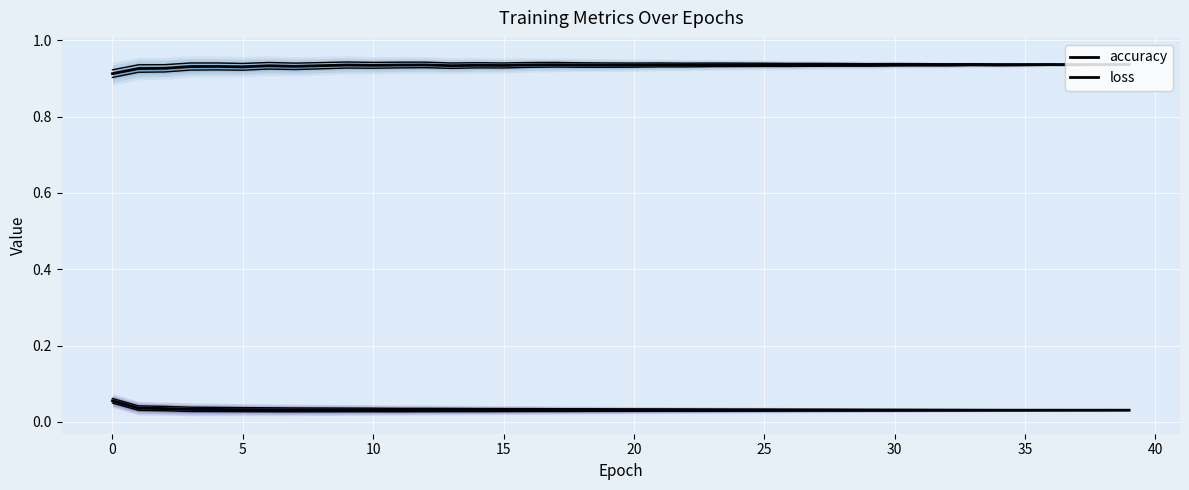

What is the spread (max minus min) of values at 23?

0.9